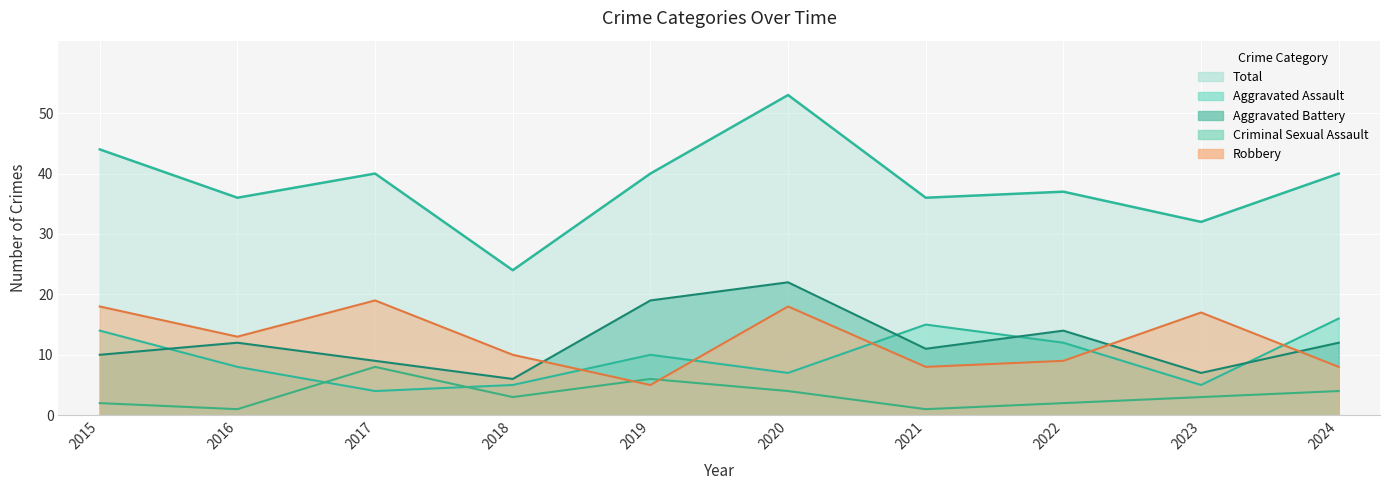

True or false: Criminal Sexual Assault has more than 2 interior local peaks.

False